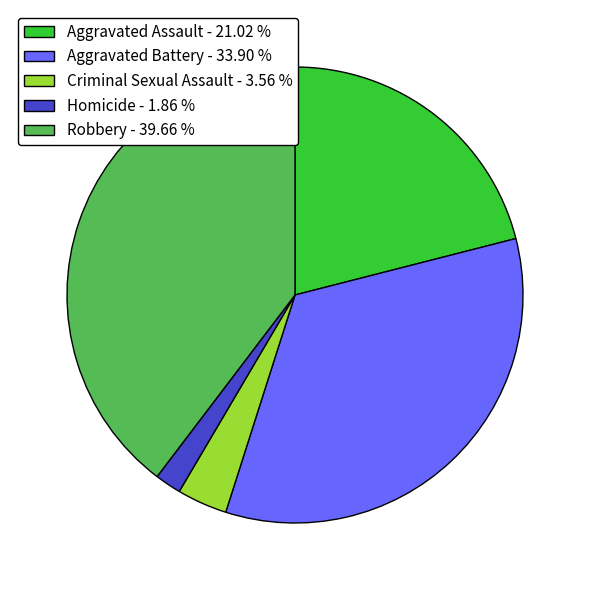

How many segments does this pie chart have?

5